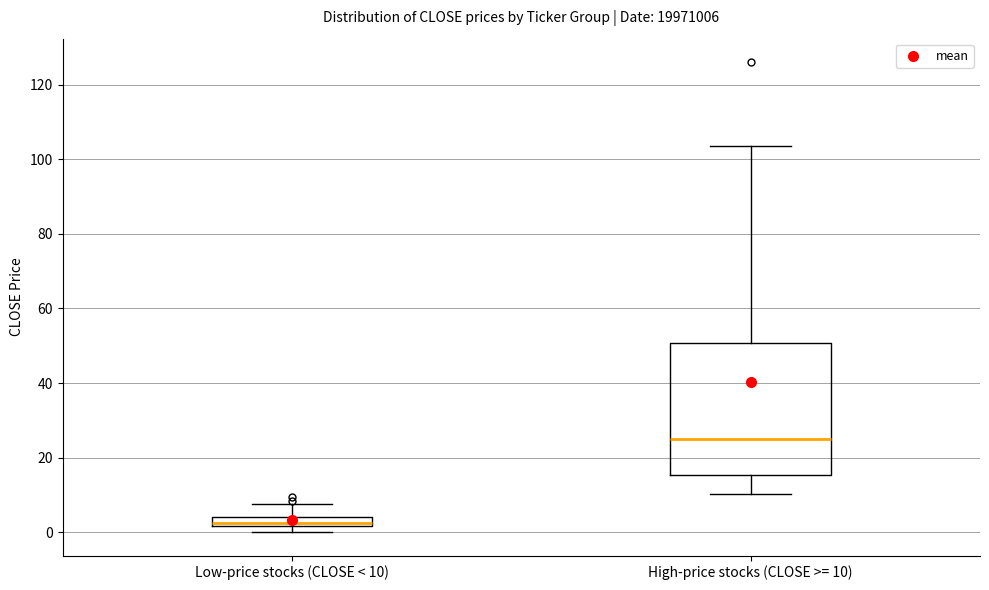

Comparing the boxes themselves (not the whiskers), which one is the tallest?

High-price stocks (CLOSE >= 10)